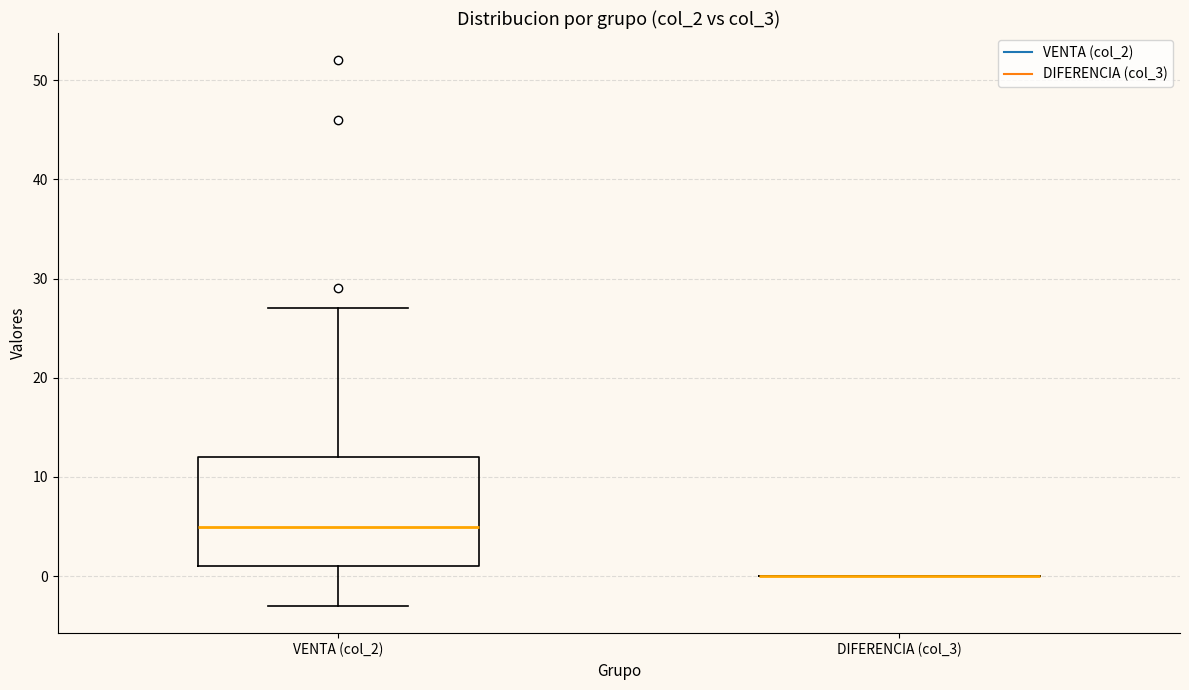

Which box is the tallest, from its lower edge to its upper edge?

VENTA (col_2)